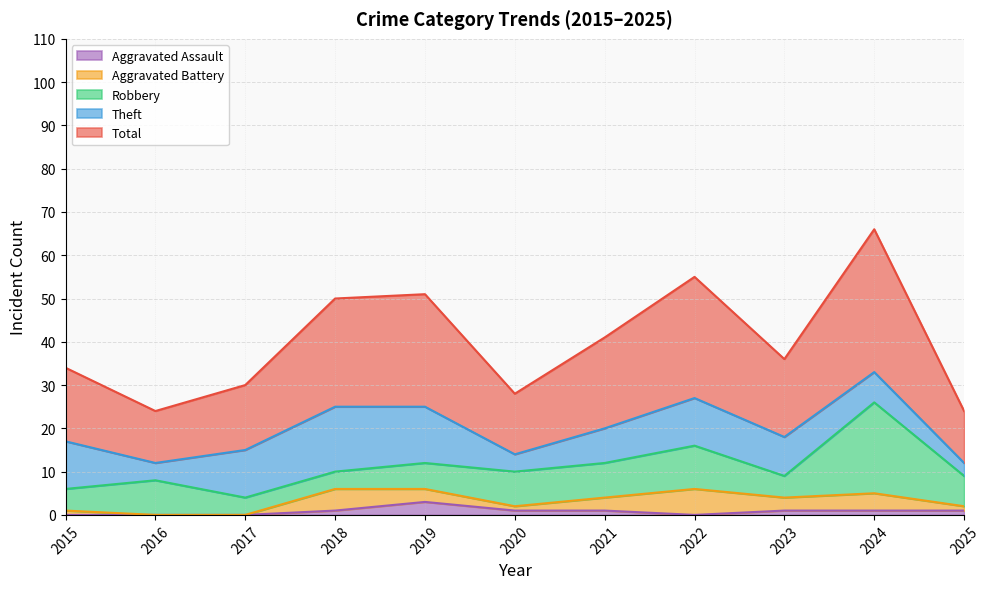

What is the difference between the second highest and minimum values in the Robbery series?

6